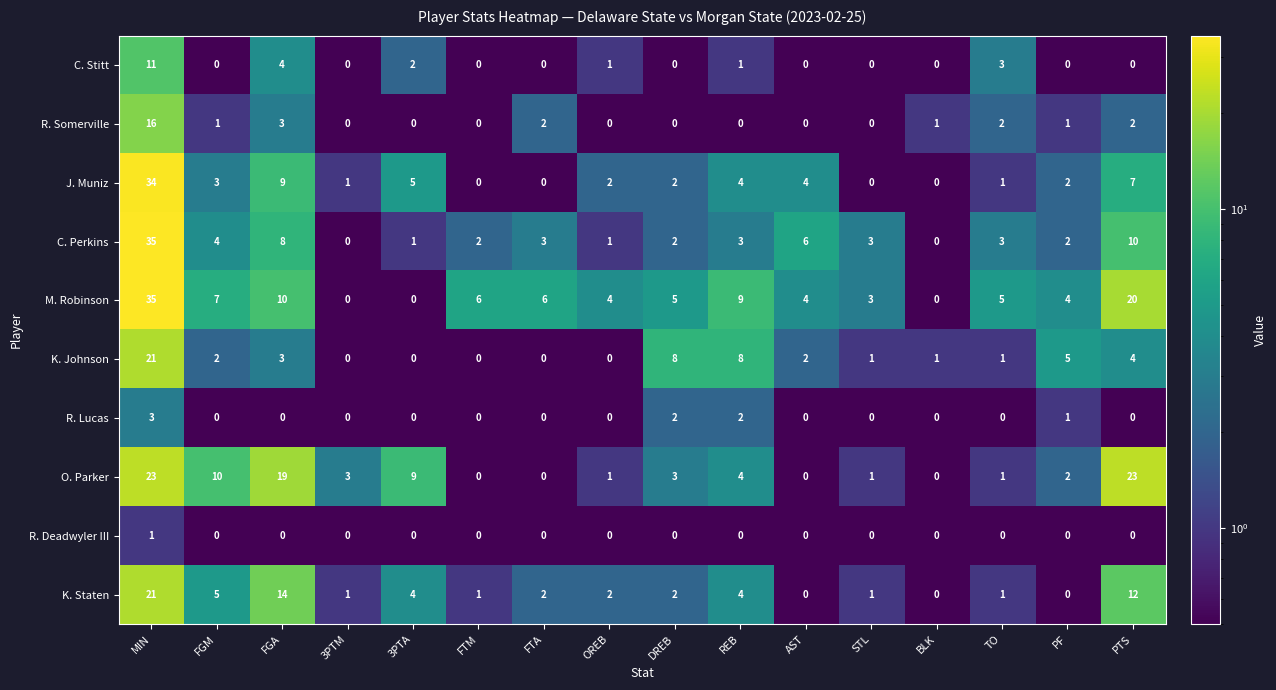

At which label does J. Muniz reach its peak?

MIN